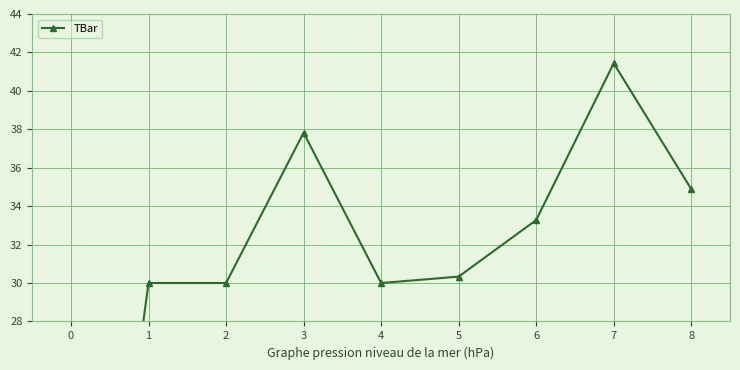

How many data points are above 30?

5